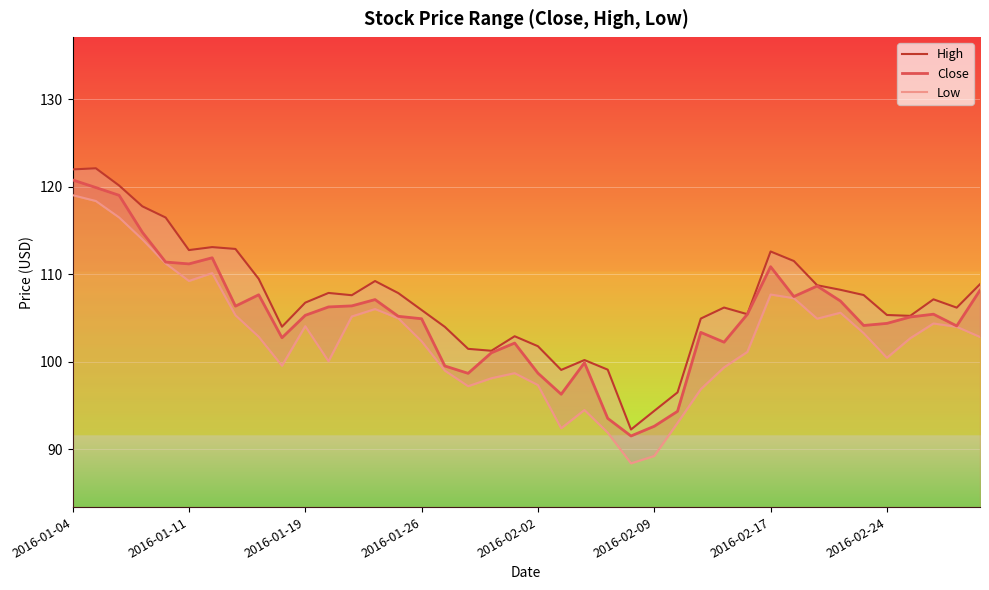

The Close series shows 105.3 at 2016-01-19. True or false?

True